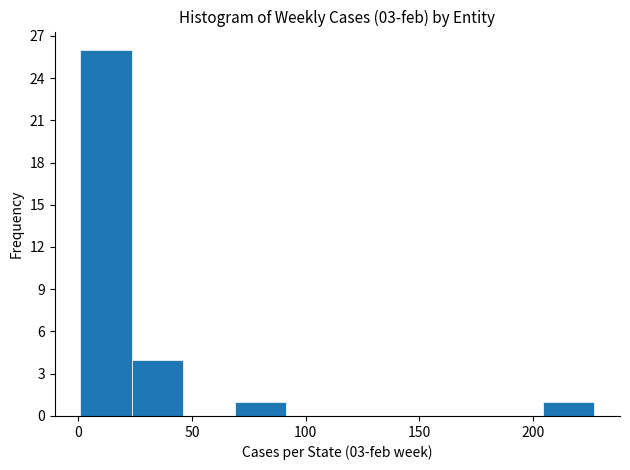

Reading left to right, list every bar in this chart as the range it spans on the x-axis followed by its height. Neither the bar edges nor the heights are printed on the chart, so give them approximately, as read against the axes.

0 to 25: 26
25 to 45: 4
45 to 70: 0
70 to 90: 1
90 to 115: 0
115 to 135: 0
135 to 160: 0
160 to 180: 0
180 to 205: 0
205 to 225: 1